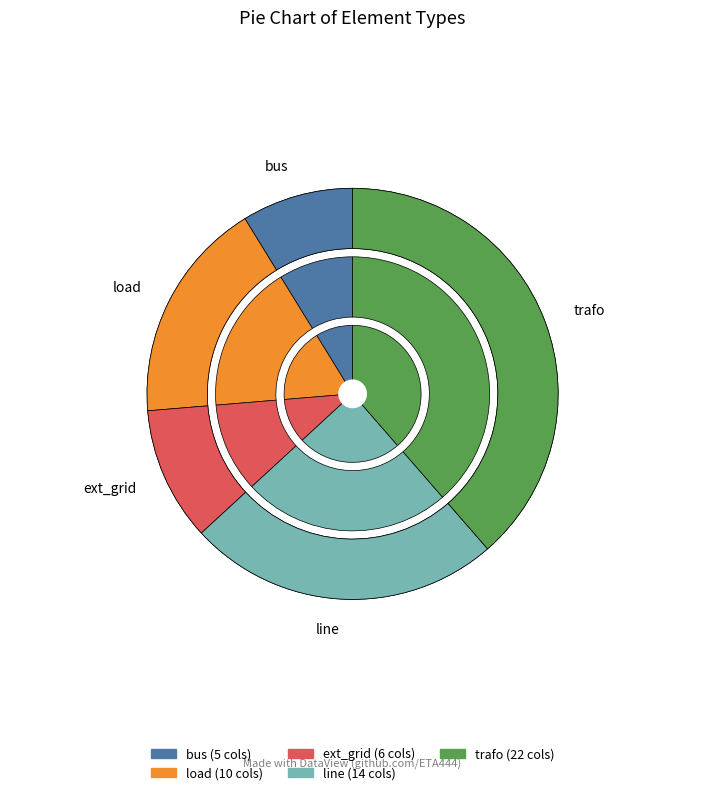

Combined, do load and trafo account for over 50%?

Yes